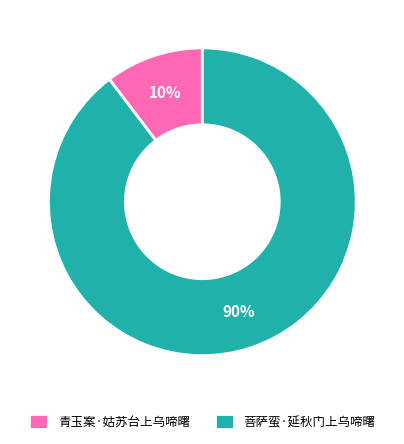

The 青玉案·姑苏台上乌啼曙 slice represents 10% of the pie. True or false?

True